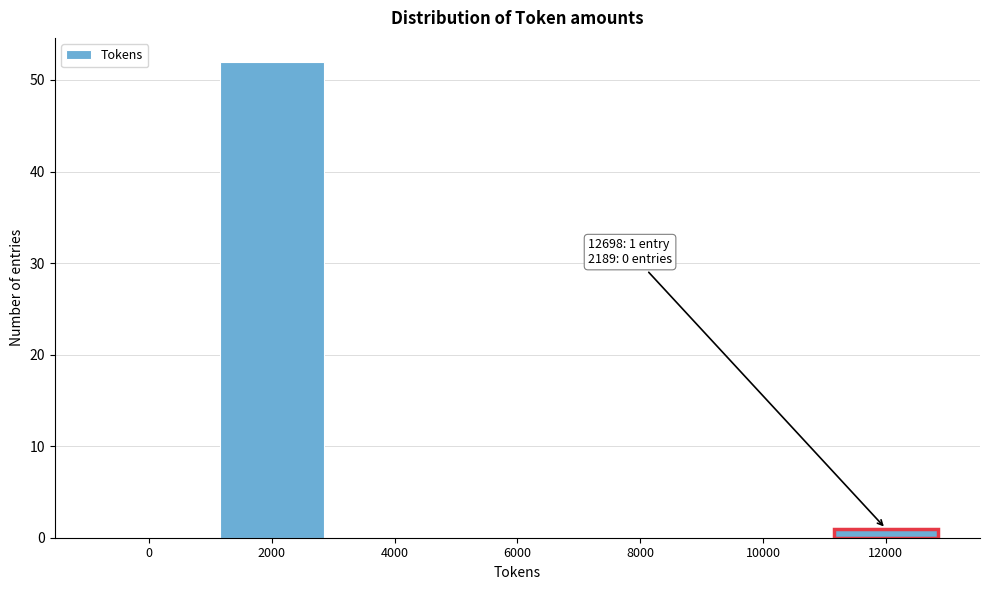

Reading right to left, transcribe all the data shown in this chart.

12000=1	10000=0	8000=0	6000=0	4000=0	2000=52	0=0